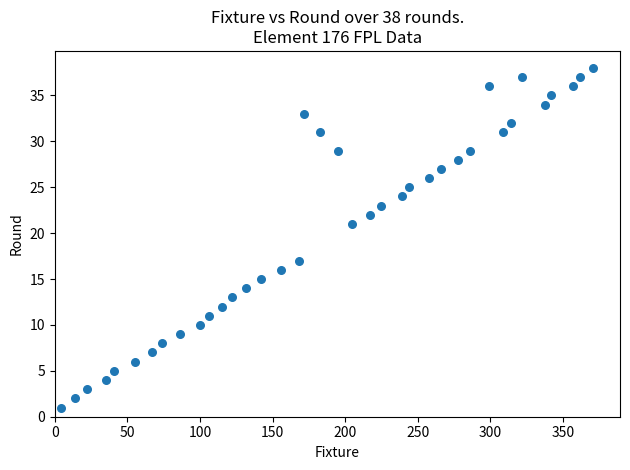

What is the range of Y values (max minus min)?

37